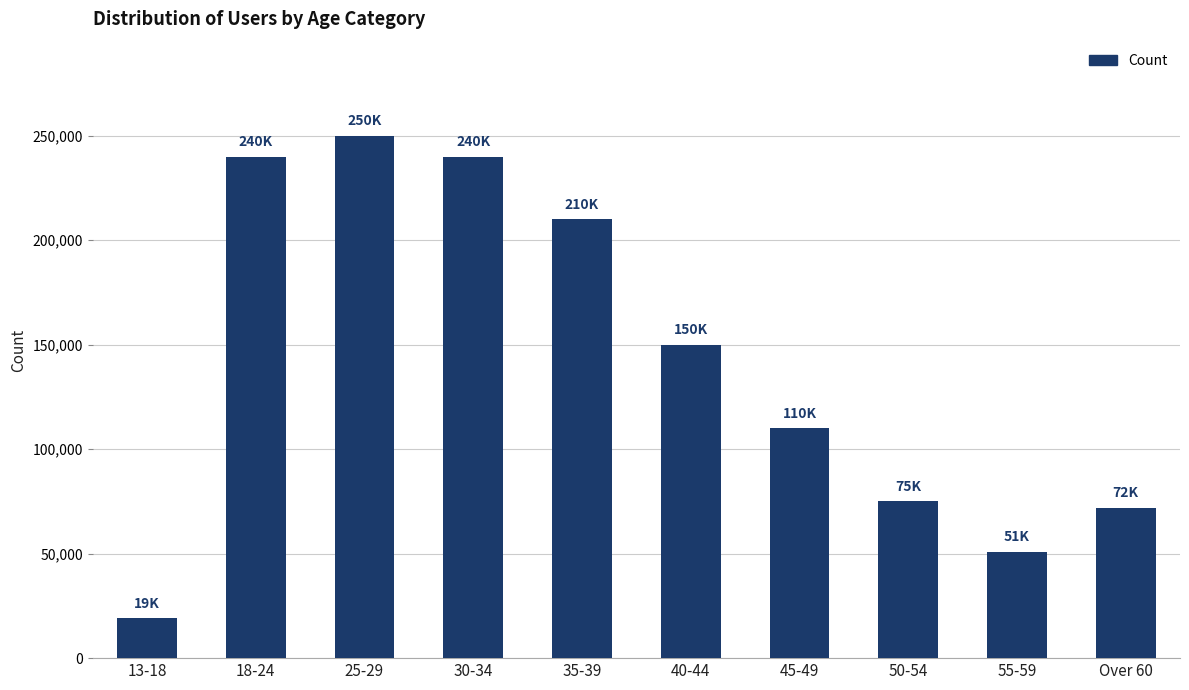

What is the difference between the values at 25-29 and 35-39?

40000